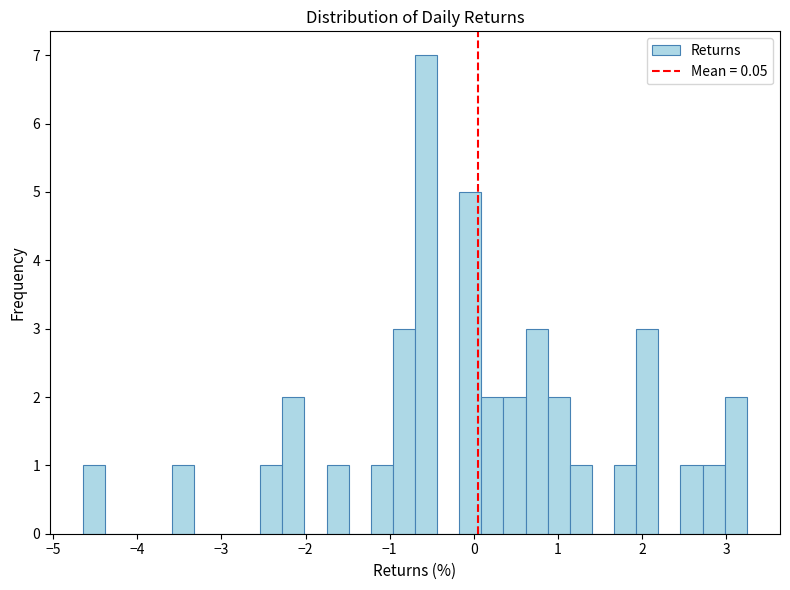

Read against the x-axis, roughly where is the centre of the tallest bar?

-0.6